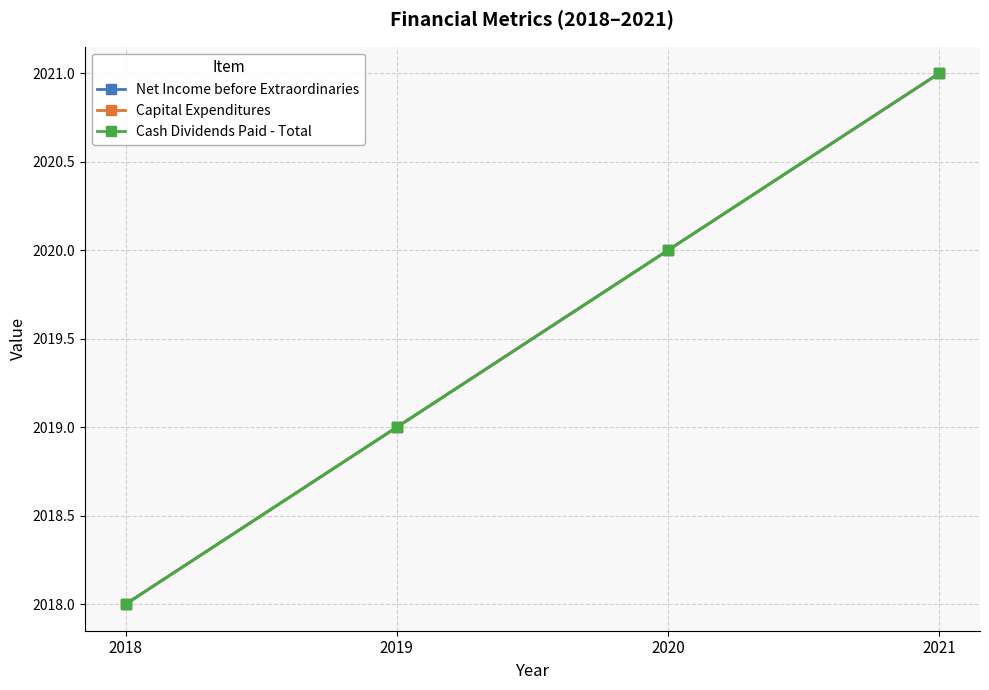

Does the chart have visible grid lines?

Yes